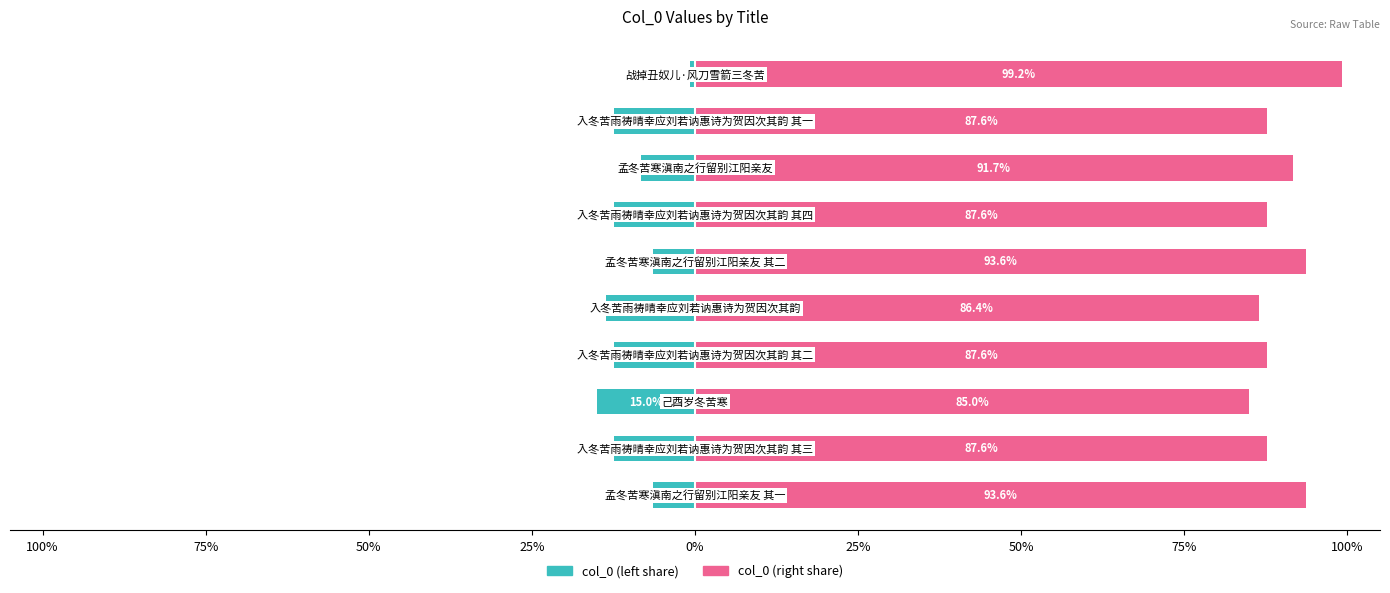

Rank the series at 9 from highest to lowest value.

col_0 (right), col_0 (left)